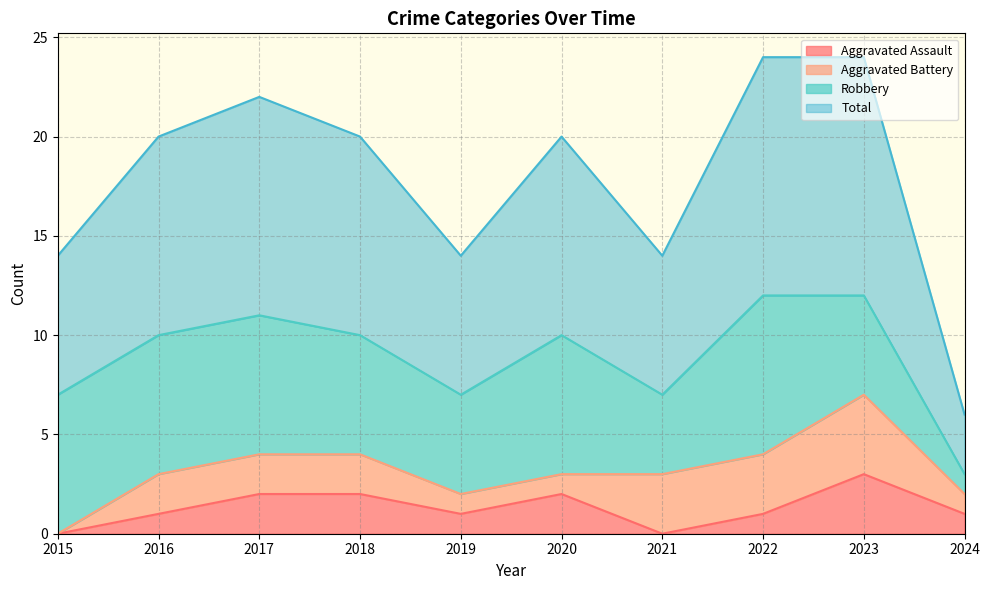

What is the highest value of the Aggravated Assault series?

3